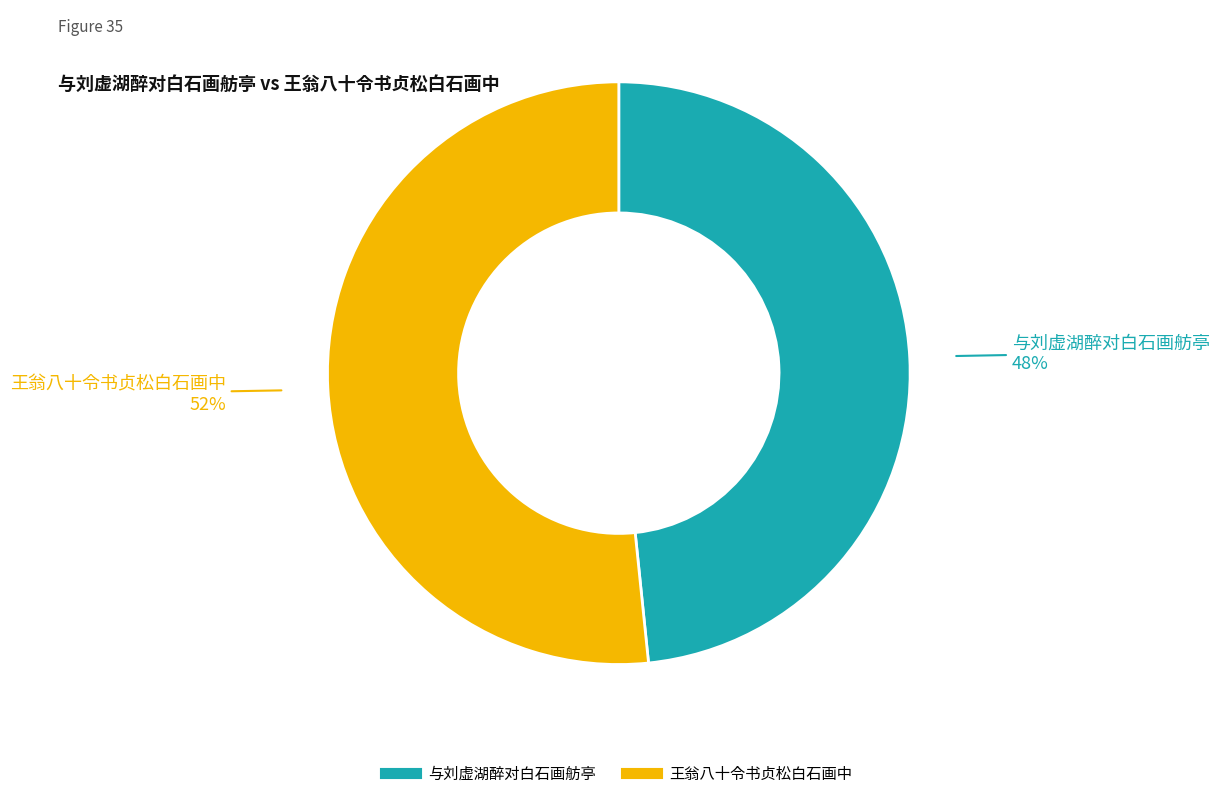

Which slice is the largest?

王翁八十令书贞松白石画中